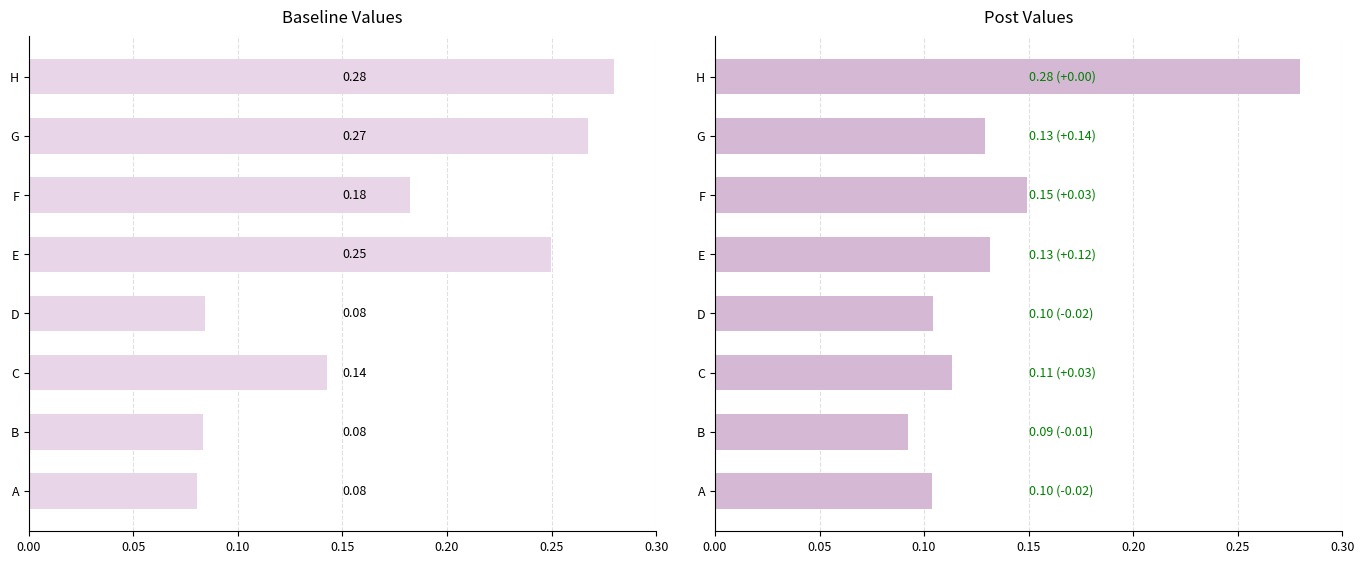

What is the lowest value of the col_1 series?

0.1